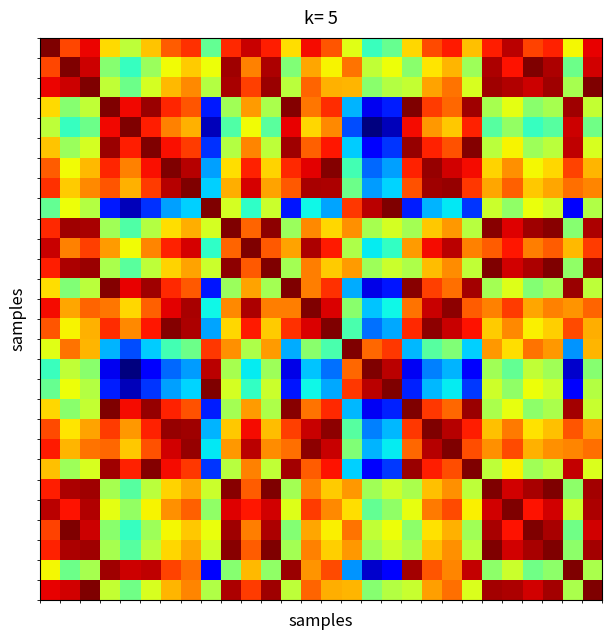

At how many categories does at least one series exceed 0?

28